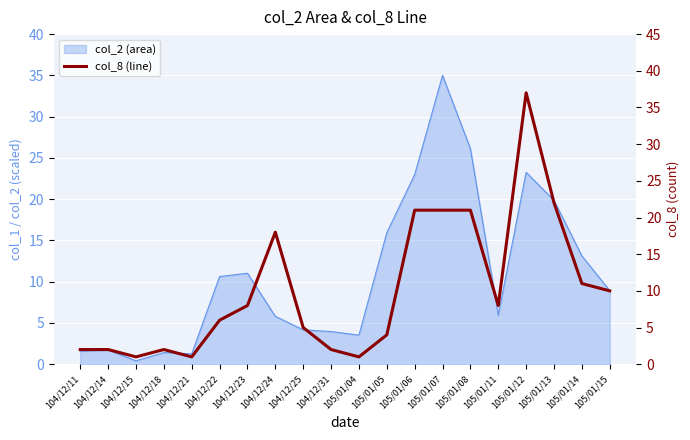

At which label does the data first exceed 8?

104/12/24